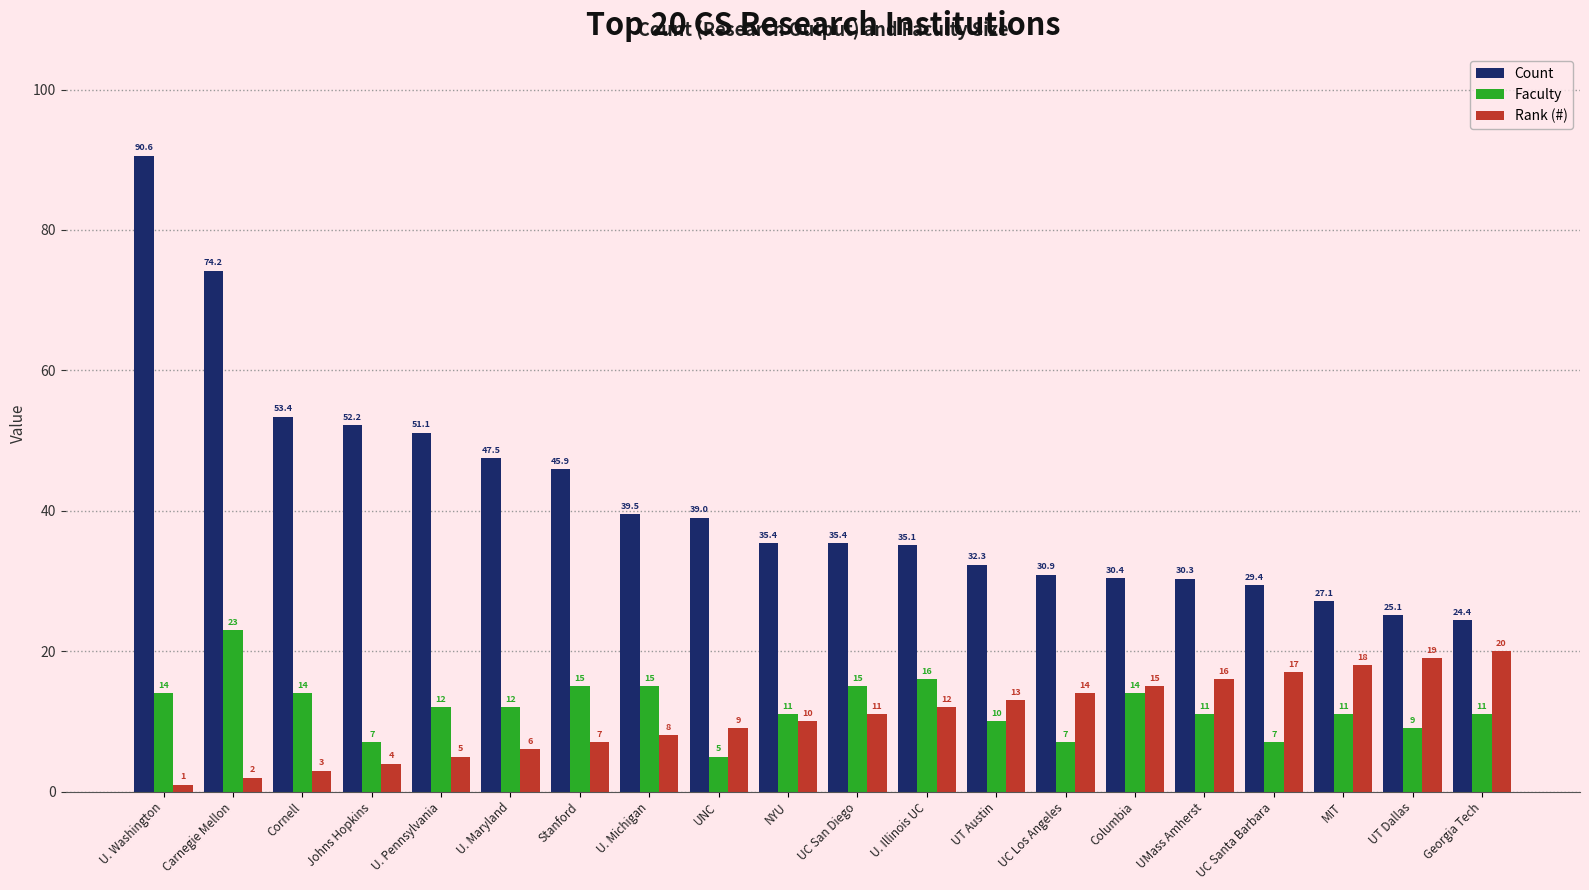

Between UT Austin and UC Santa Barbara, which series saw the biggest shift?

Rank (#)